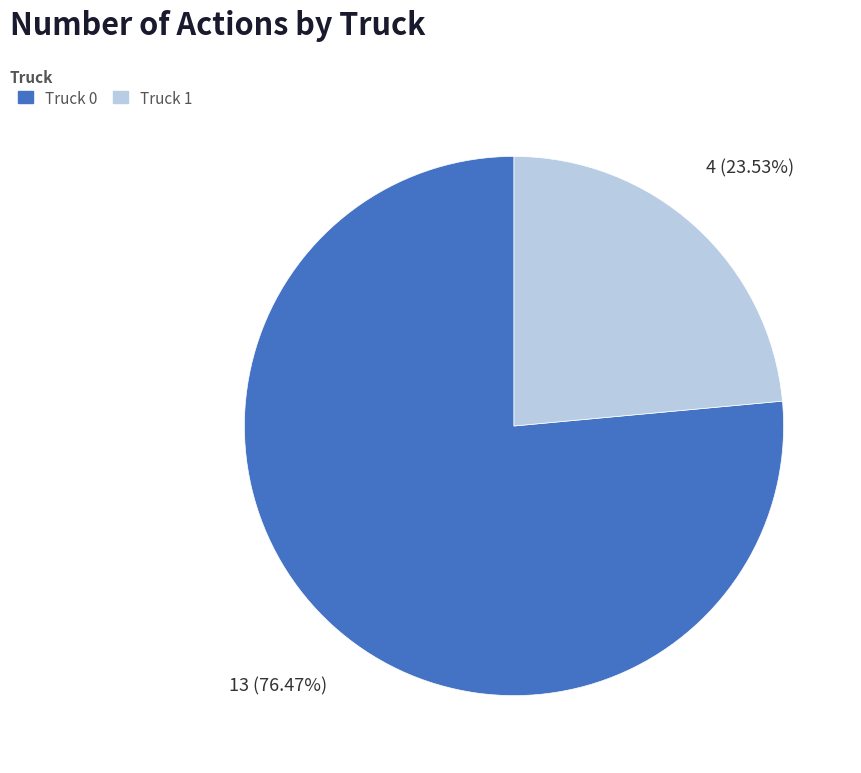

Count the number of slices in the pie.

2